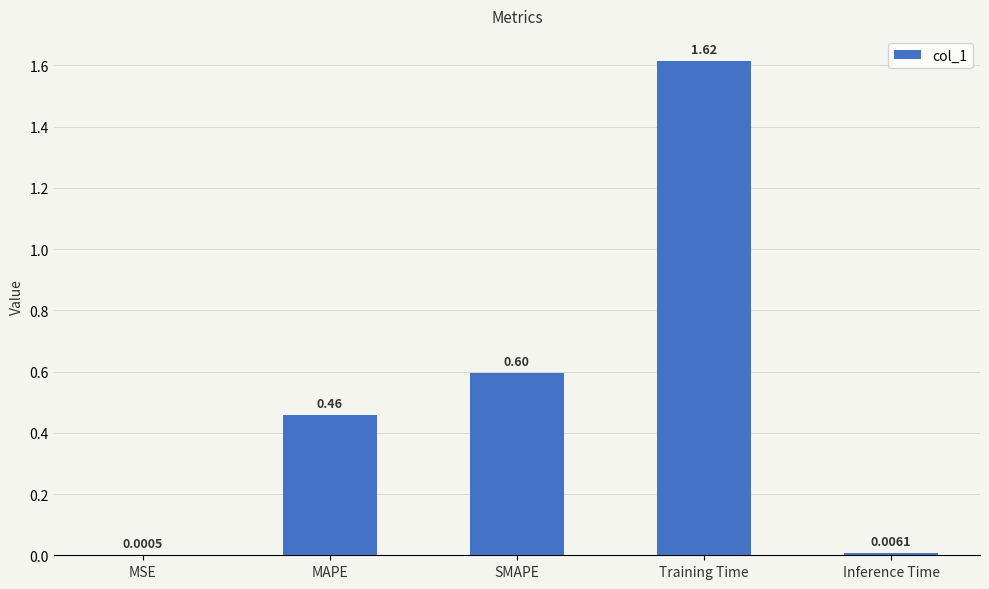

At which label is the value closest to 0?

MSE